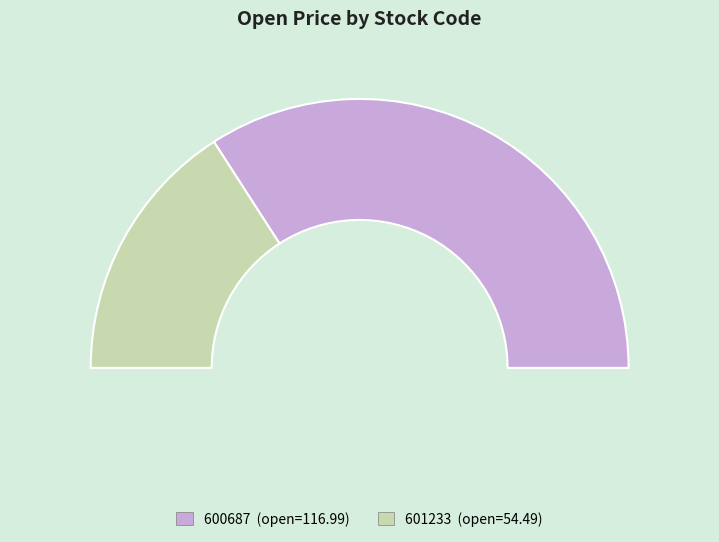

To the nearest percent, what percentage of the pie is 601233?

32%